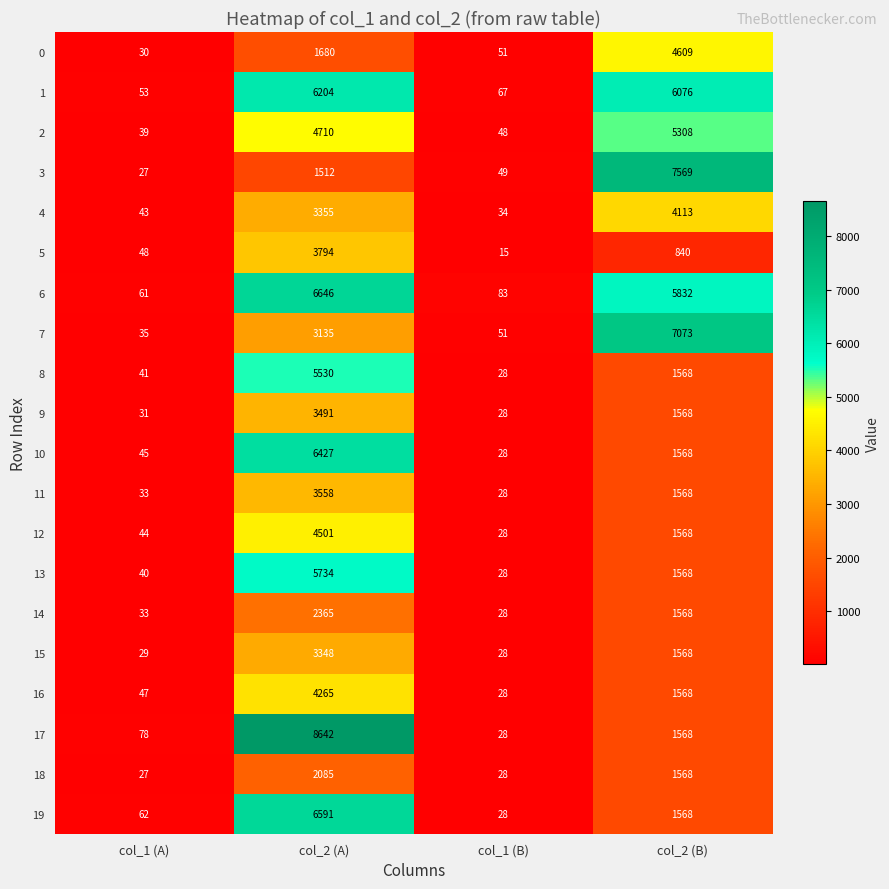

At which category is the sum across all series the highest?

col_2 (A)